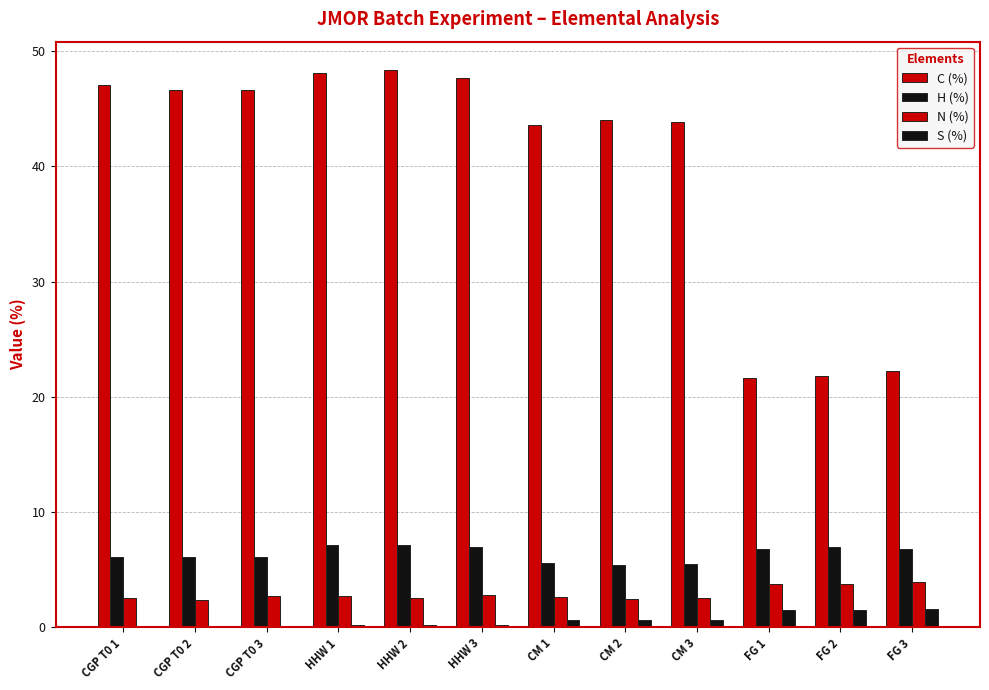

How many data points does each series have?

12